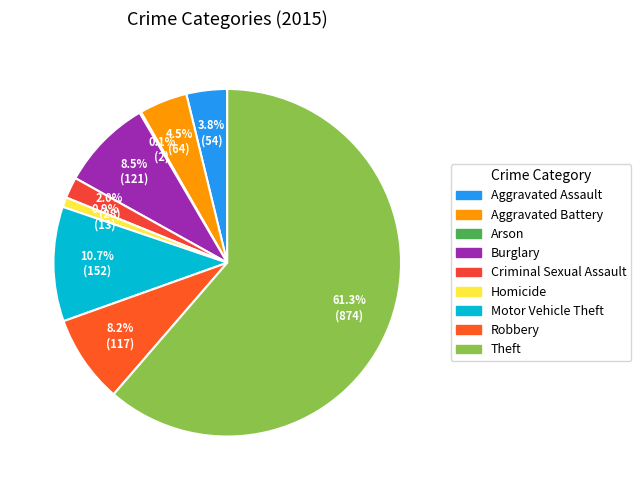

What percentage is the Motor Vehicle Theft slice, to the nearest percent?

11%